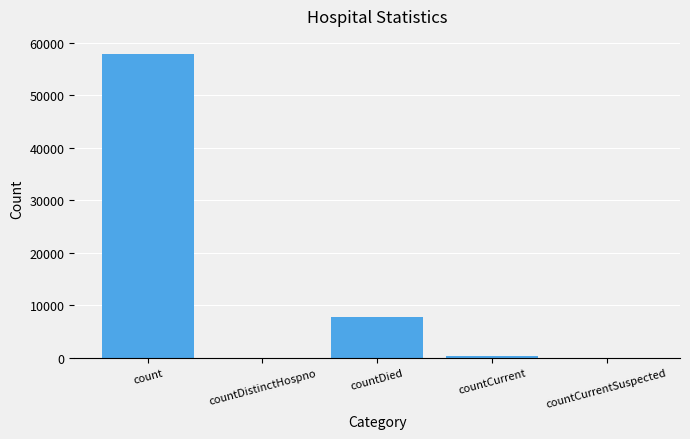

At which label is the value closest to 28921?

countDied